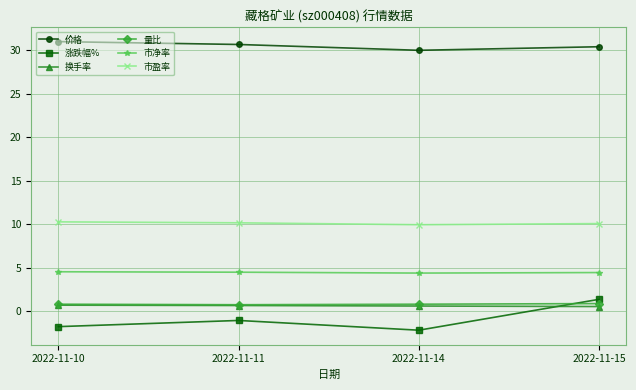

What is the value of the 市盈率 point at the 4th from the left?

10.1